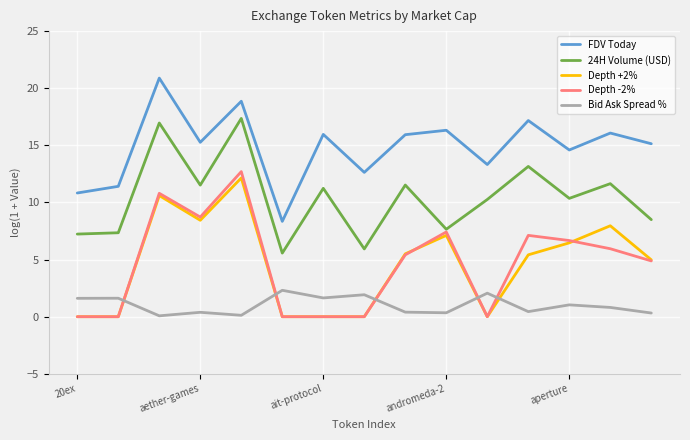

How many times do Depth -2% and Bid Ask Spread % cross each other?

5